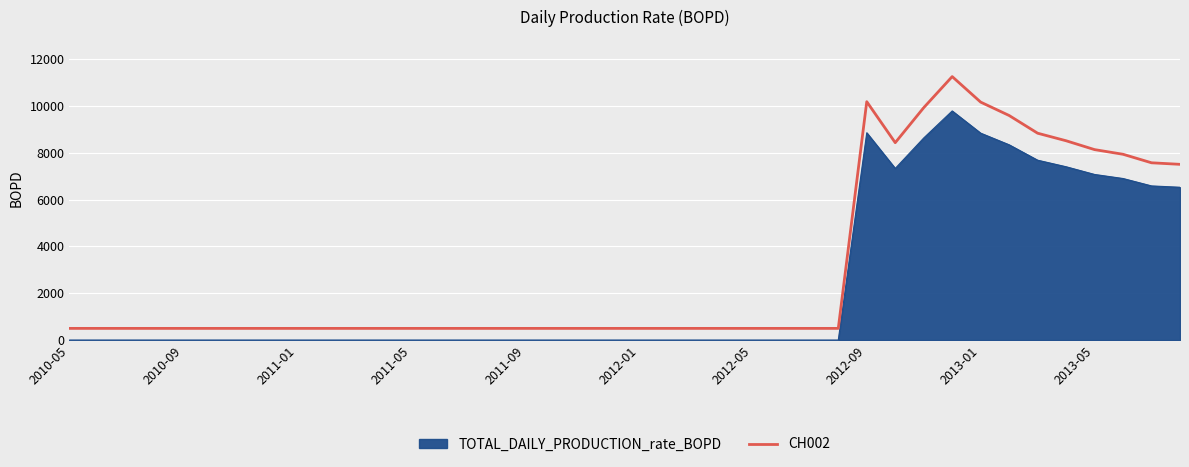

List the series in order of their overall mean, lowest first.

TOTAL_DAILY_PRODUCTION_rate_BOPD, CH002